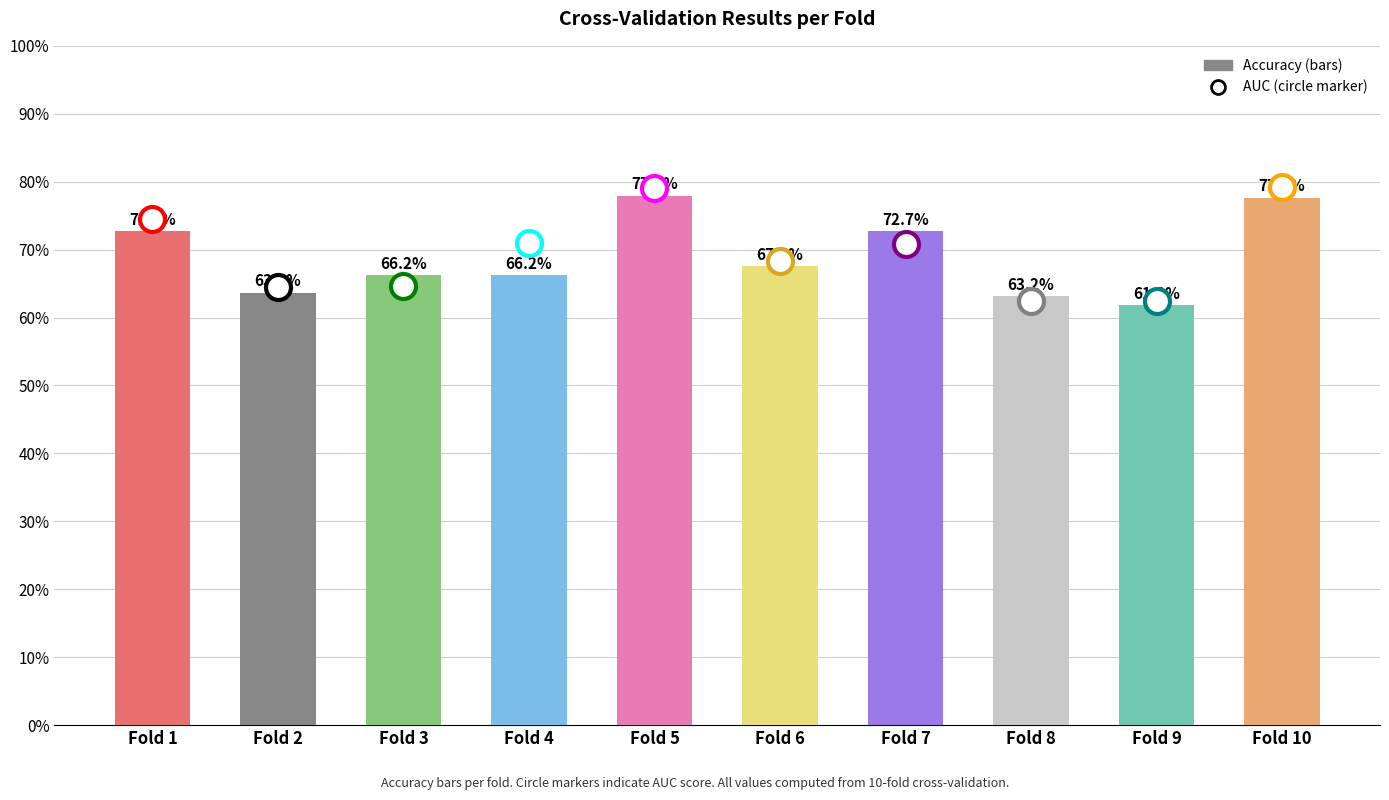

What is the difference between the maximum and second lowest values?

0.1